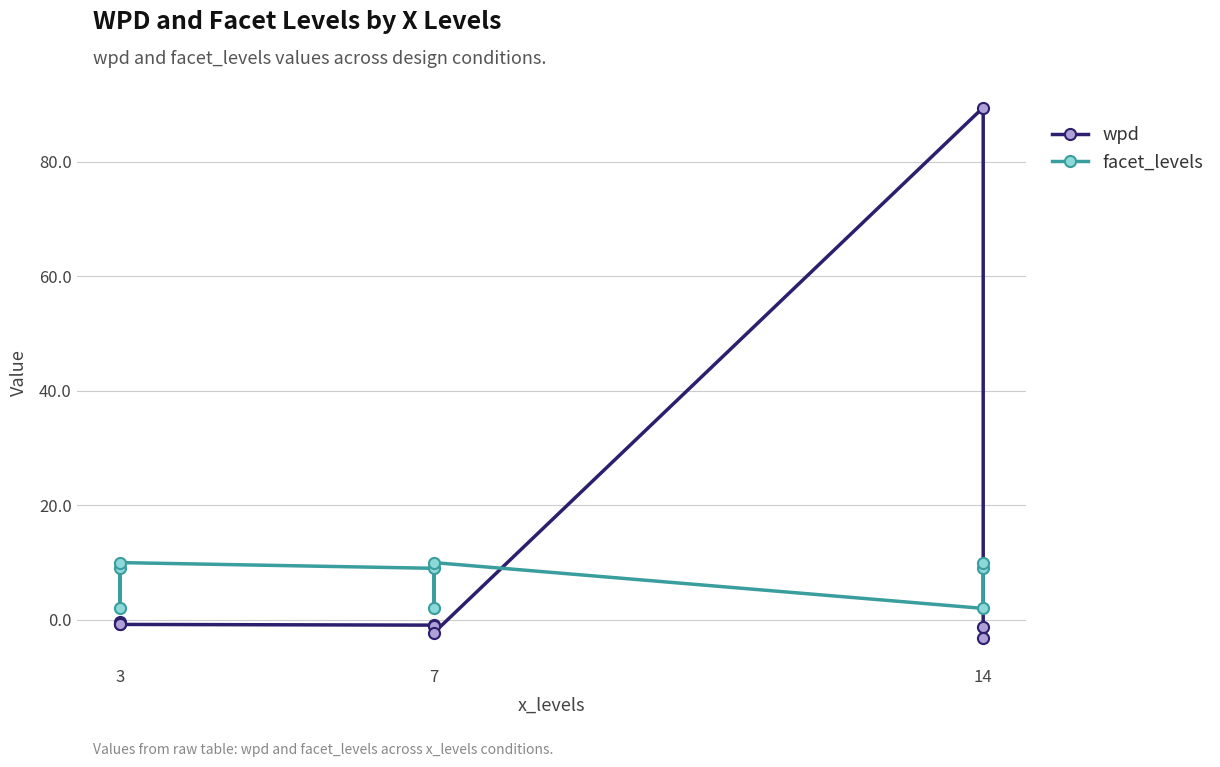

Reading right to left, extract all data points from this chart.

wpd: -3.1	-1.2	89.5	-2.3	-1.1	-0.9	-0.8	-0.7	-0.4
facet_levels: 10.0	9.0	2.0	10.0	2.0	9.0	10.0	2.0	9.0